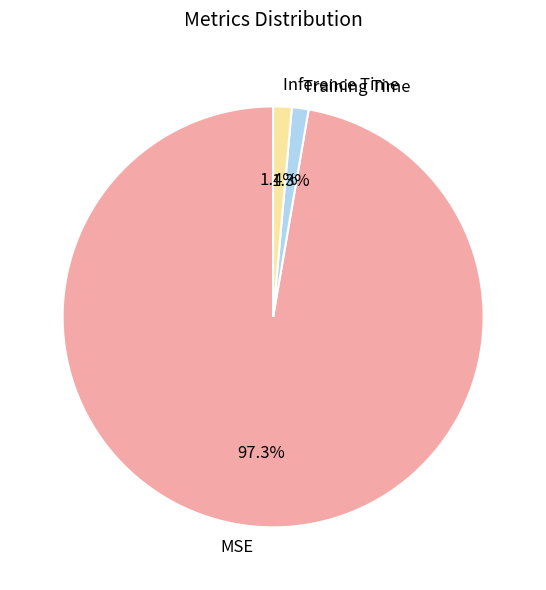

What portion of the pie excludes Training Time?

98.7%